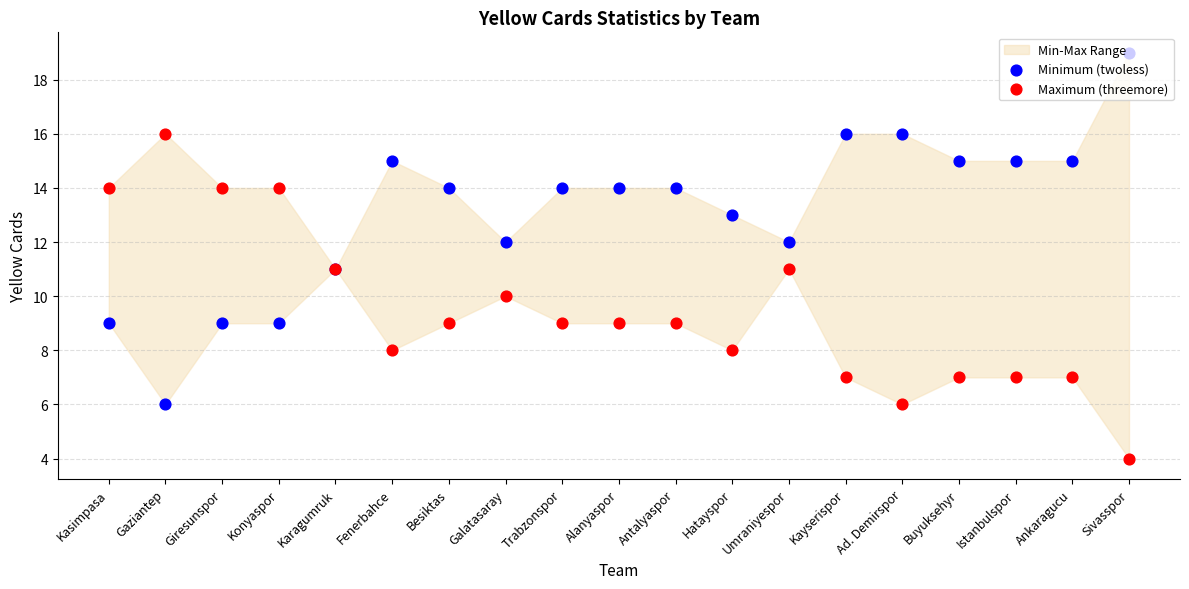

At which category is the sum across all series the highest?

Kasimpasa